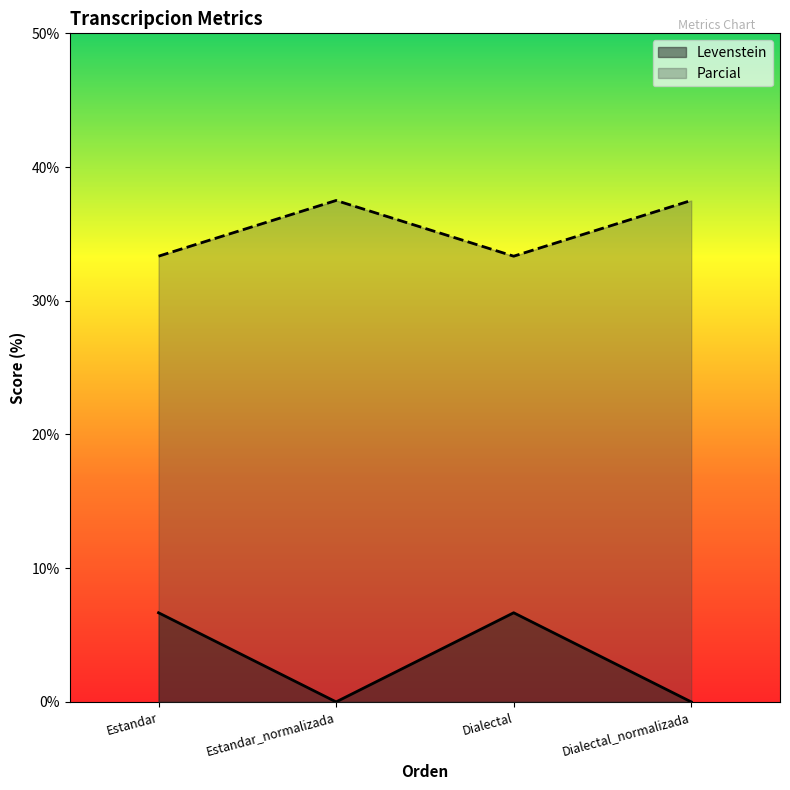

Does the chart display data point markers on the line(s)?

No